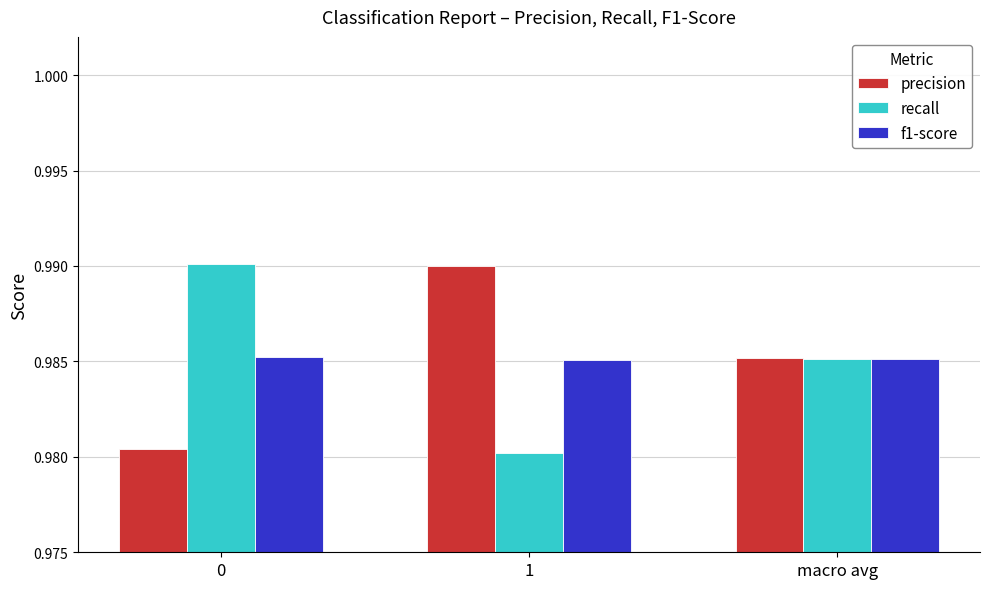

The recall series shows 1.3 at 0. True or false?

False